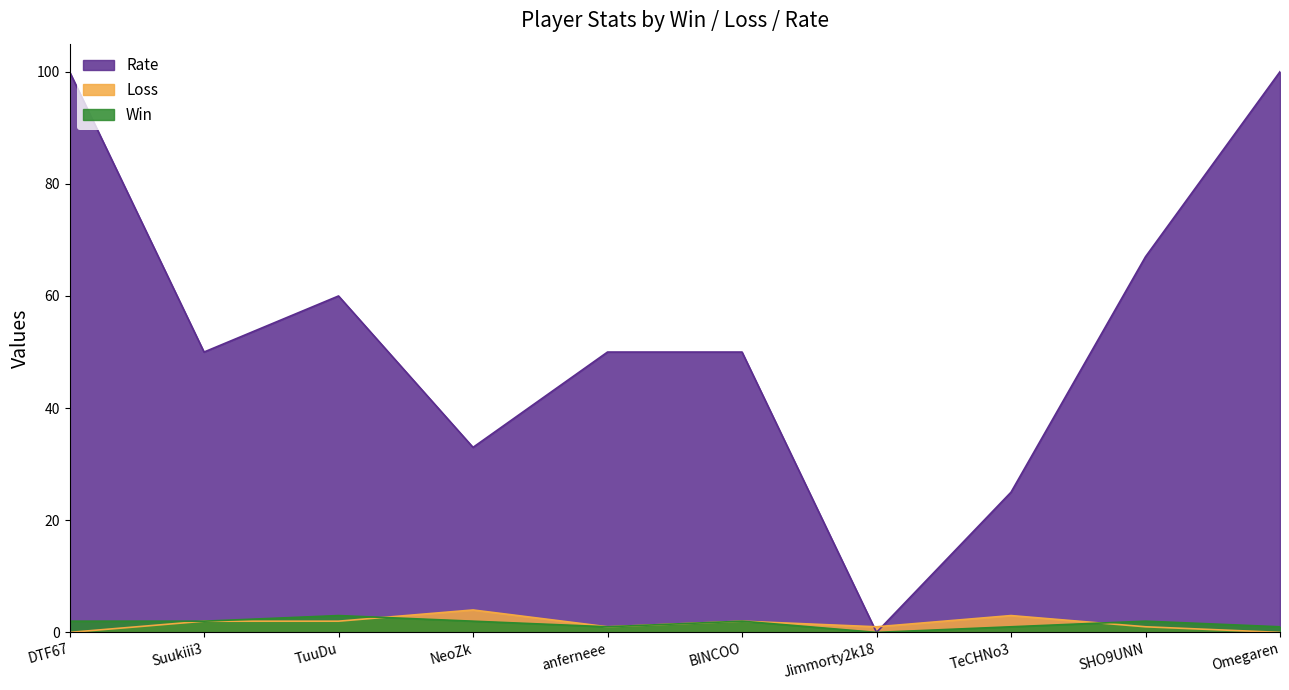

What is the difference between the second highest and second lowest values in the Win series?

1